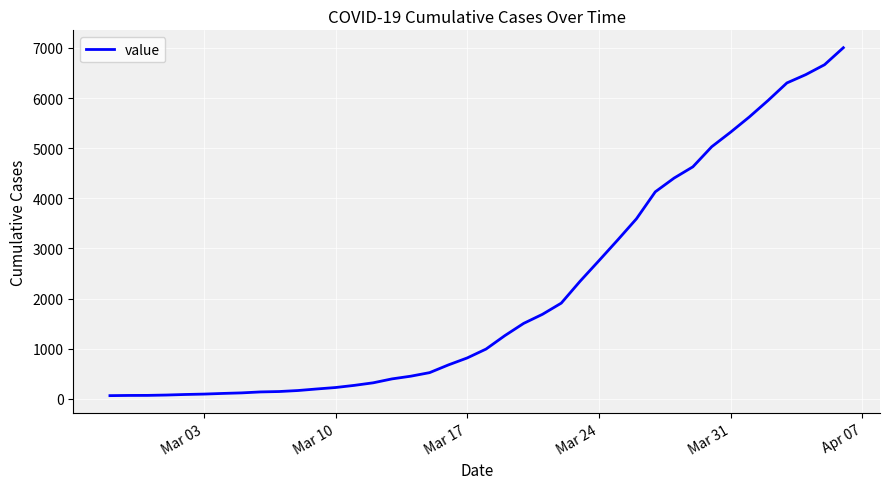

Is this an area chart (filled region under the line)?

No